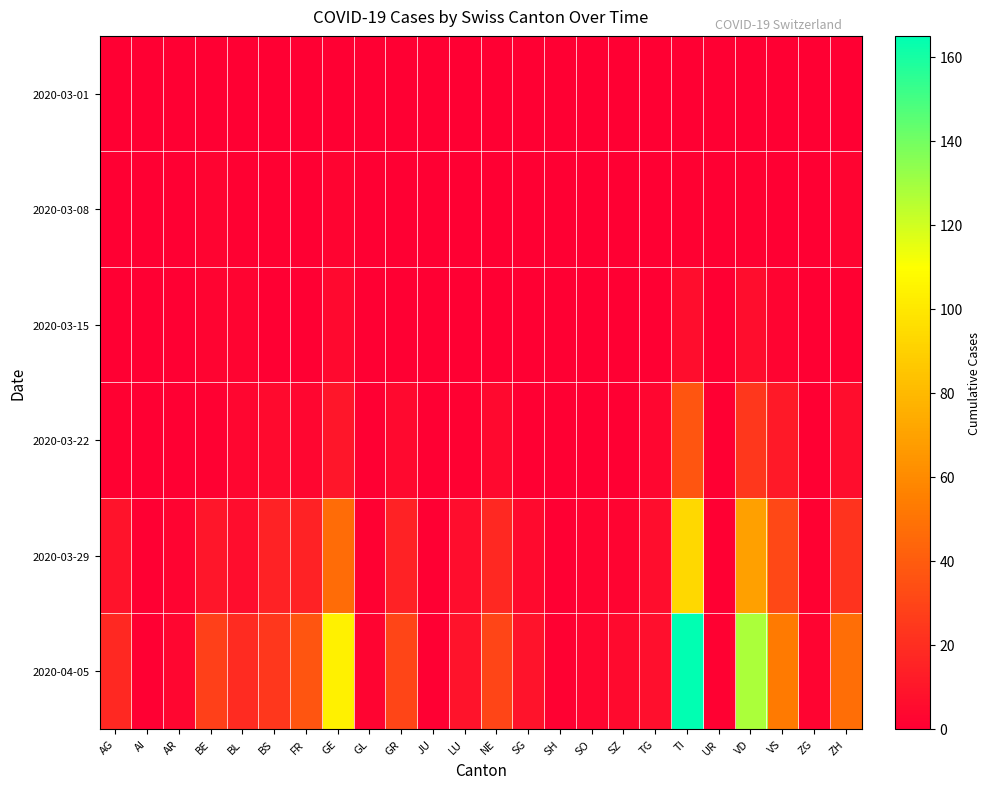

Reading right to left, transcribe all the data shown in this chart.

2020-03-01: ZH=0	ZG=0	VS=0	VD=0	UR=0	TI=0	TG=0	SZ=0	SO=0	SH=0	SG=0	NE=0	LU=0	JU=0	GR=0	GL=0	GE=0	FR=0	BS=0	BL=0	BE=0	AR=0	AI=0	AG=0
2020-03-08: ZH=2	ZG=0	VS=0	VD=1	UR=0	TI=1	TG=0	SZ=0	SO=0	SH=0	SG=0	NE=0	LU=0	JU=0	GR=0	GL=0	GE=2	FR=0	BS=1	BL=1	BE=2	AR=0	AI=0	AG=0
2020-03-15: ZH=1	ZG=0	VS=2	VD=6	UR=0	TI=6	TG=0	SZ=0	SO=0	SH=0	SG=0	NE=0	LU=0	JU=0	GR=0	GL=0	GE=4	FR=0	BS=0	BL=2	BE=2	AR=0	AI=0	AG=0
2020-03-22: ZH=6	ZG=0	VS=11	VD=24	UR=0	TI=37	TG=3	SZ=0	SO=0	SH=0	SG=0	NE=4	LU=1	JU=0	GR=4	GL=0	GE=10	FR=3	BS=5	BL=3	BE=1	AR=0	AI=0	AG=1
2020-03-29: ZH=22	ZG=1	VS=31	VD=69	UR=0	TI=93	TG=6	SZ=2	SO=2	SH=0	SG=5	NE=18	LU=6	JU=0	GR=15	GL=1	GE=47	FR=15	BS=15	BL=6	BE=10	AR=2	AI=0	AG=9
2020-04-05: ZH=48	ZG=2	VS=53	VD=128	UR=1	TI=165	TG=7	SZ=5	SO=3	SH=1	SG=9	NE=30	LU=9	JU=0	GR=30	GL=2	GE=104	FR=37	BS=24	BL=19	BE=28	AR=3	AI=0	AG=18